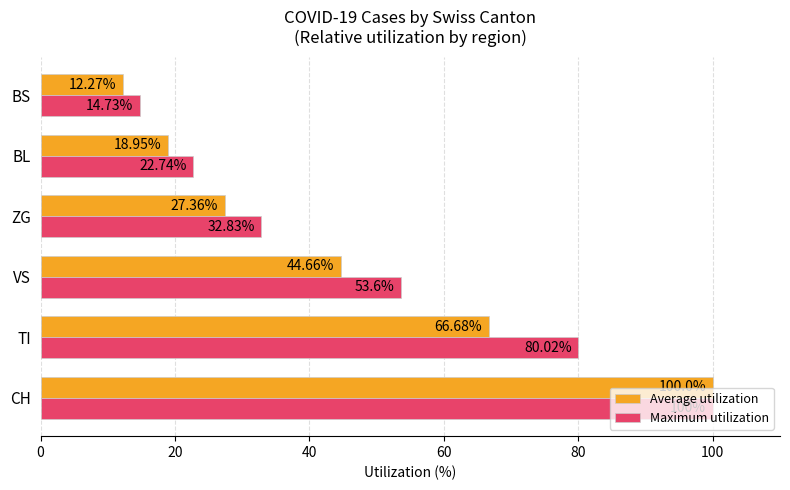

Which series changed the most between TI and BS?

Maximum utilization